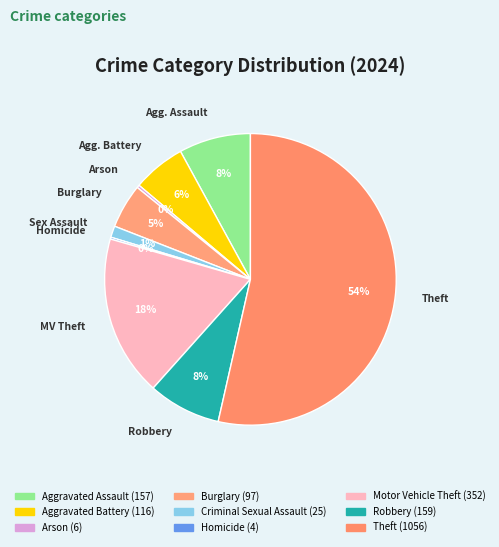

Count the number of slices in the pie.

9